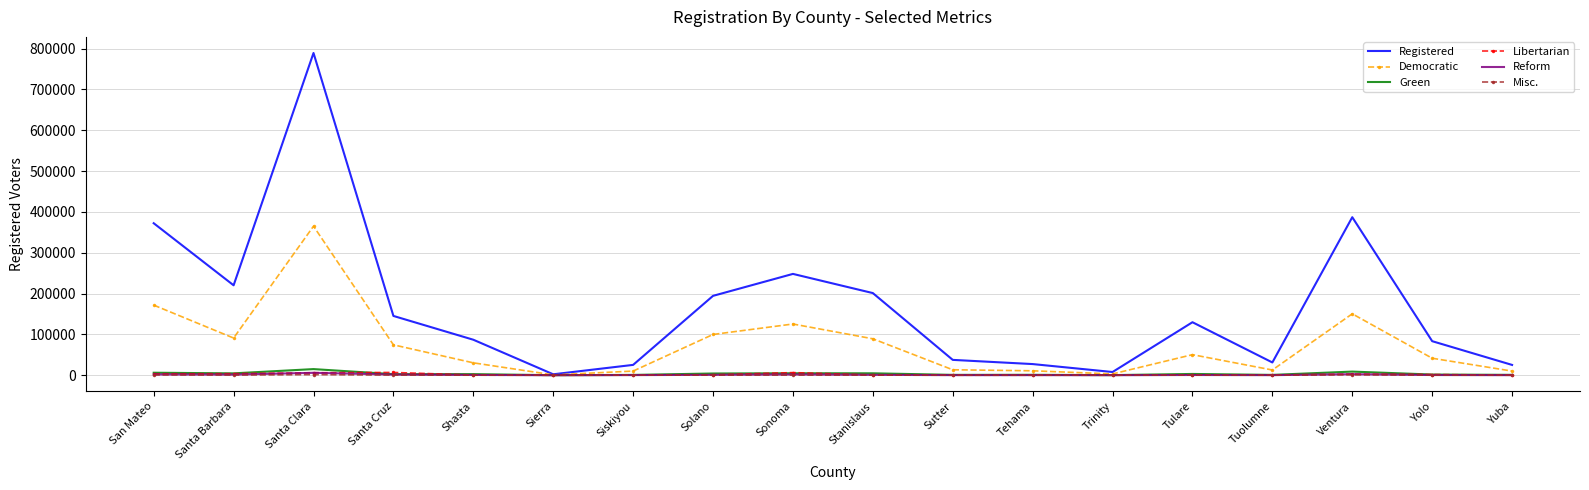

What is the sum of the Libertarian values at Yolo and Tulare?

2117